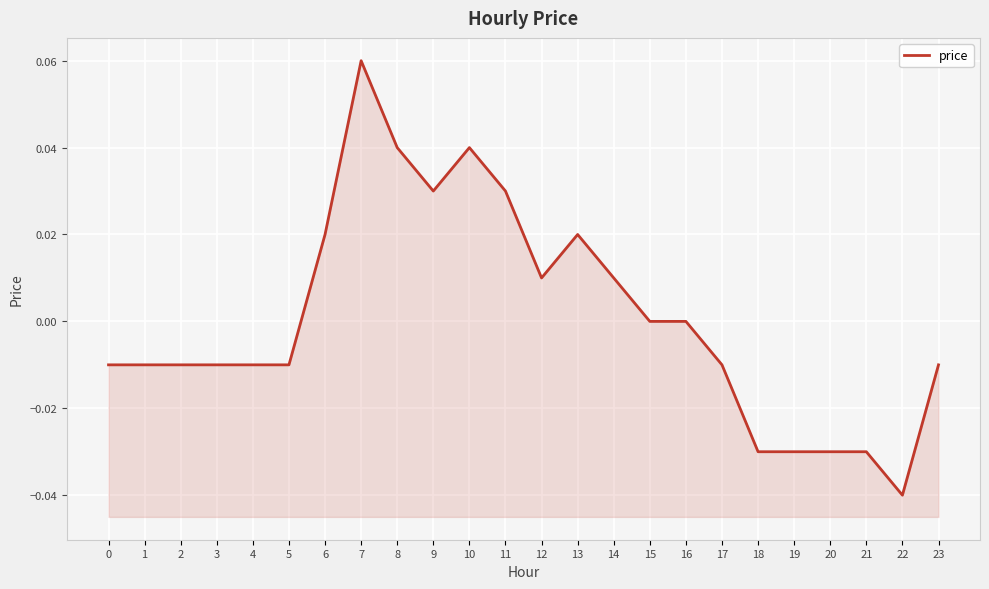

At which category does the data reach its first local peak?

7